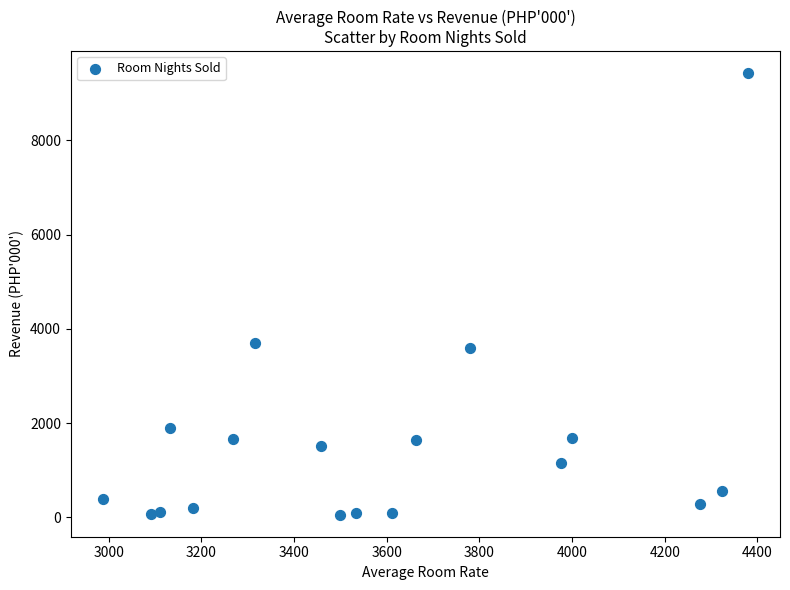

What Y value in the scatter plot is closest to 4741?

3704